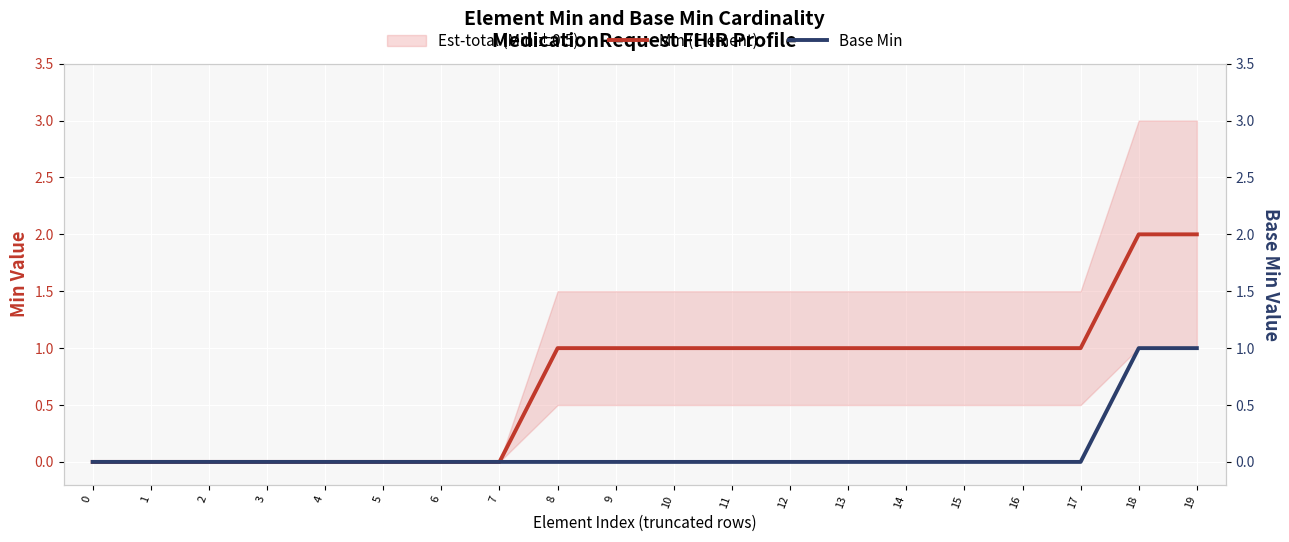

At which category is the sum across all series the highest?

18